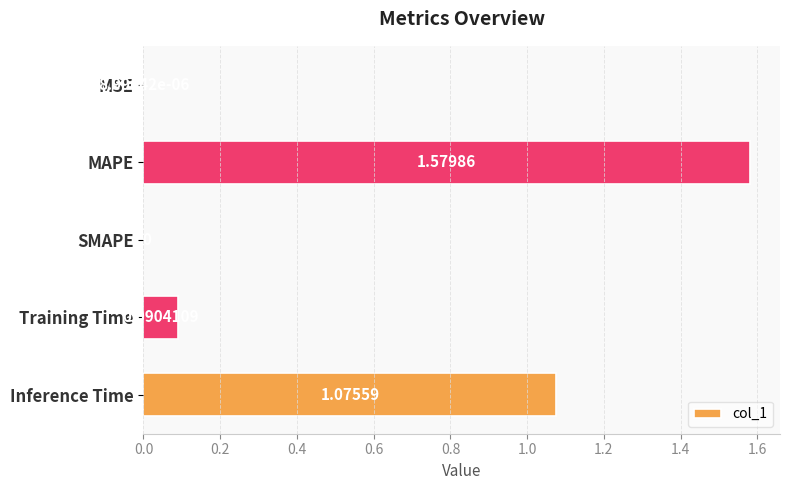

What is the change in value from MAPE to SMAPE?

-1.6